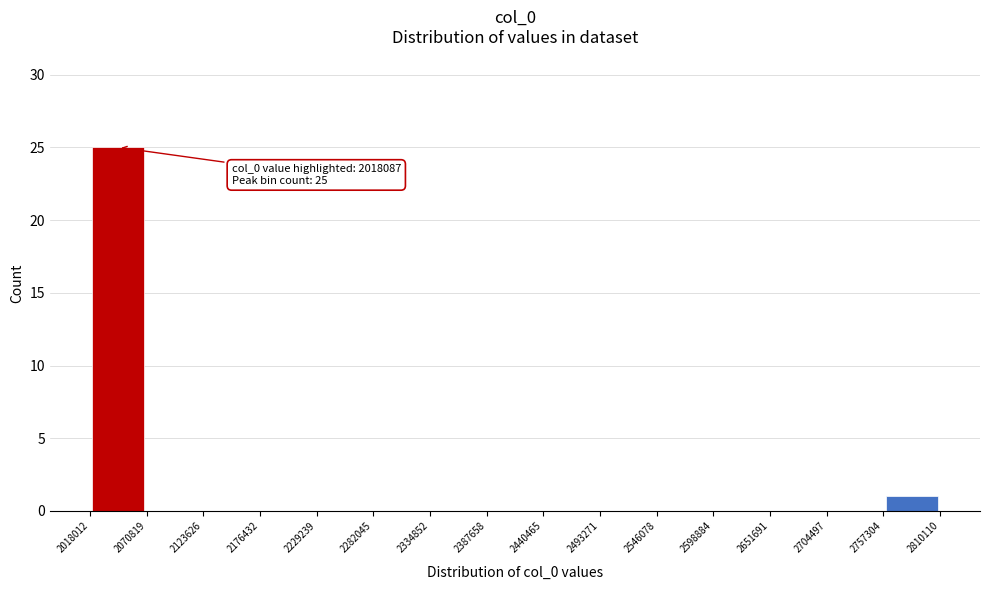

Over which range of the x-axis is the bar tallest?

2018012 to 2070819